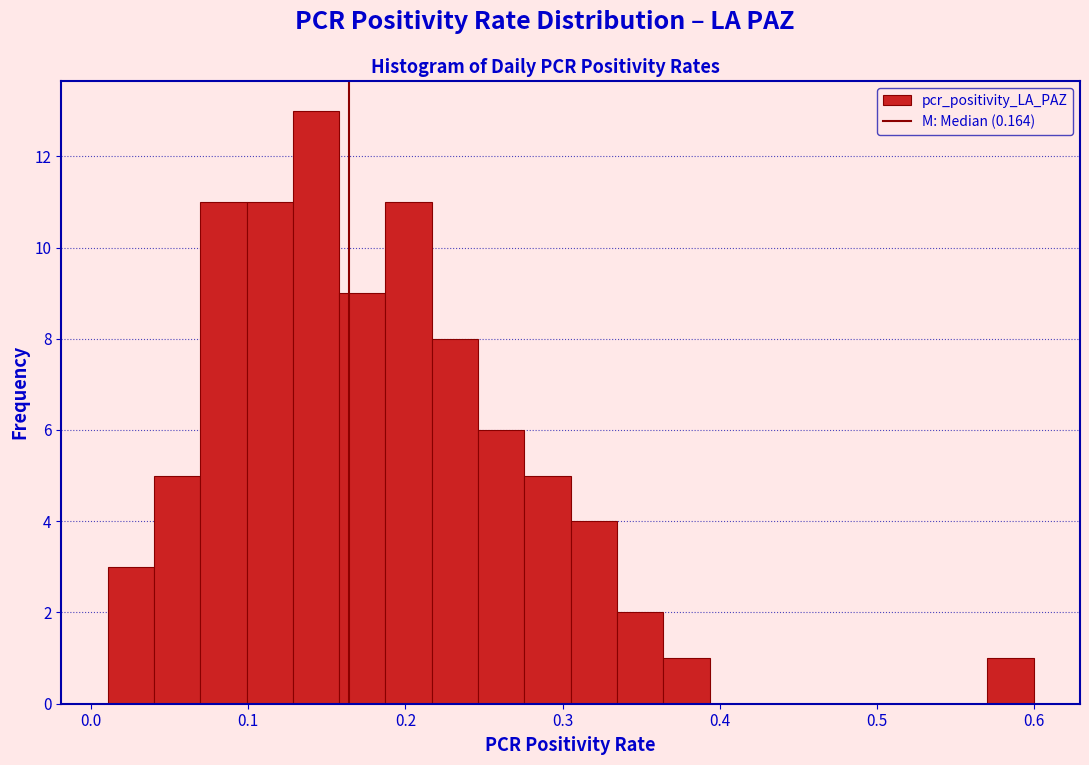

Read against the x-axis, roughly where is the centre of the tallest bar?

0.14